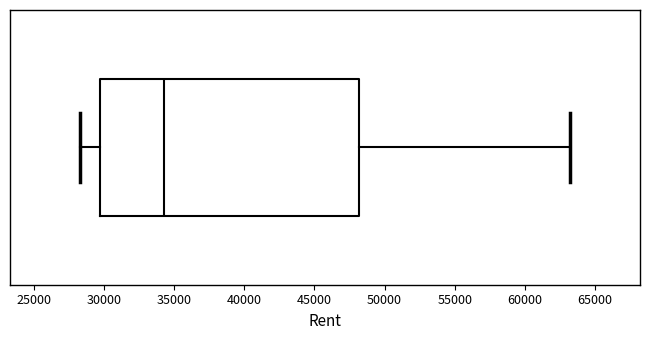

Where is the right edge of the box on the x-axis? The values are not printed on the chart, so give them approximately, as read against the axis.

48000